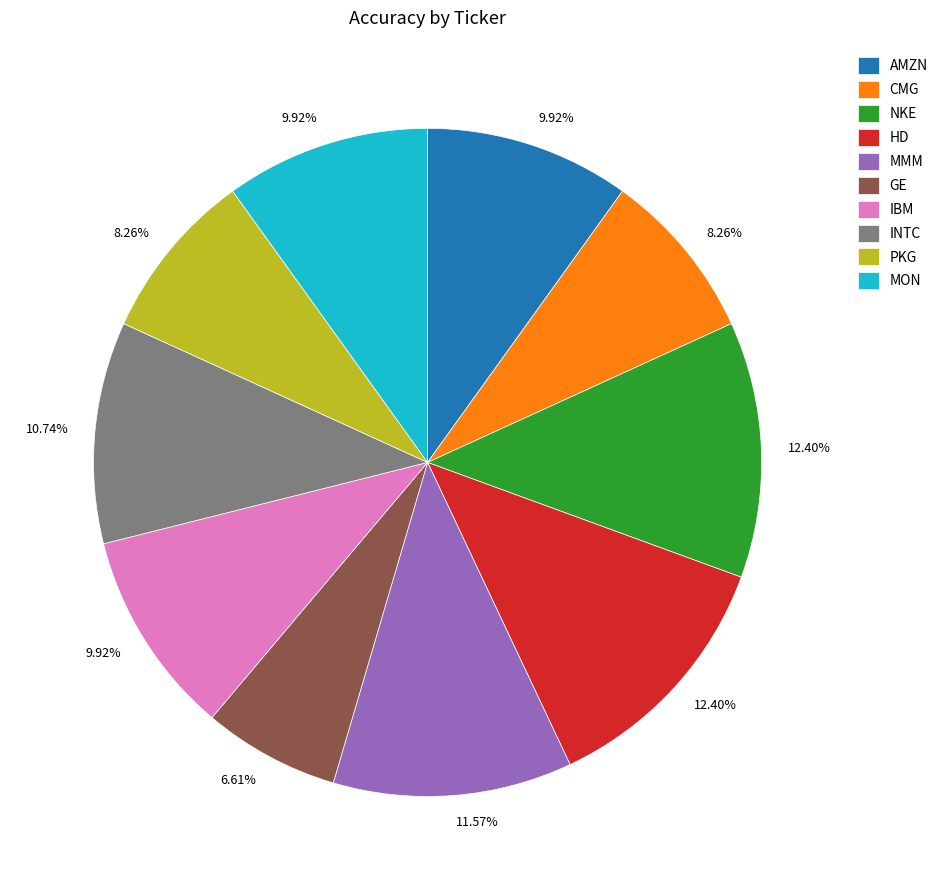

Which has a higher value, AMZN or NKE?

NKE